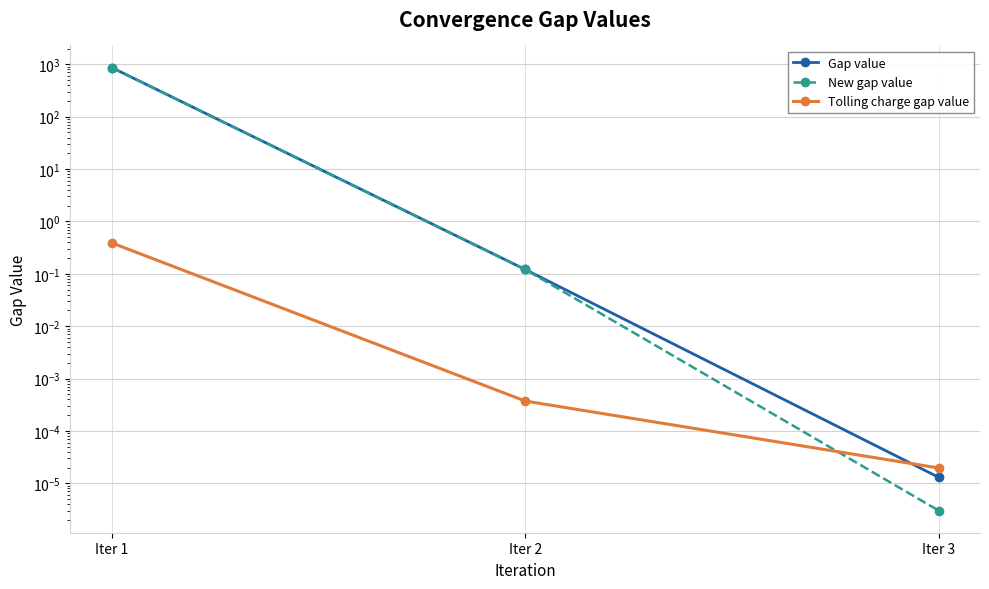

What is the greatest value displayed?

865.7